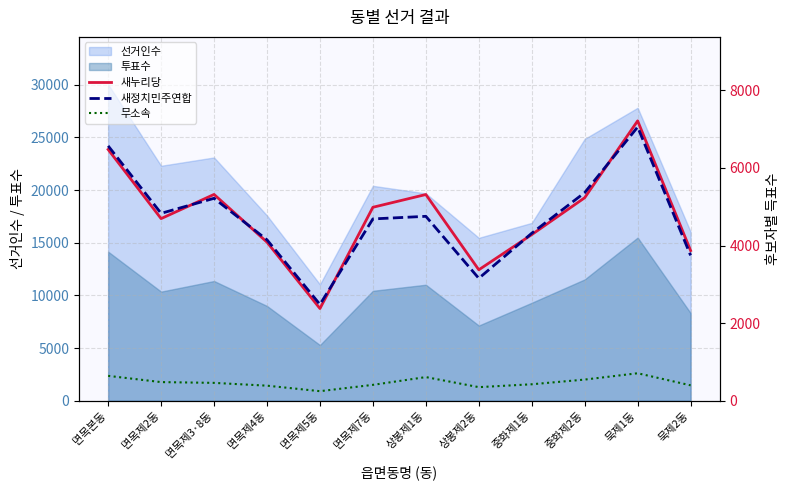

The value of 무소속 at 상봉제2동 is 224. True or false?

False